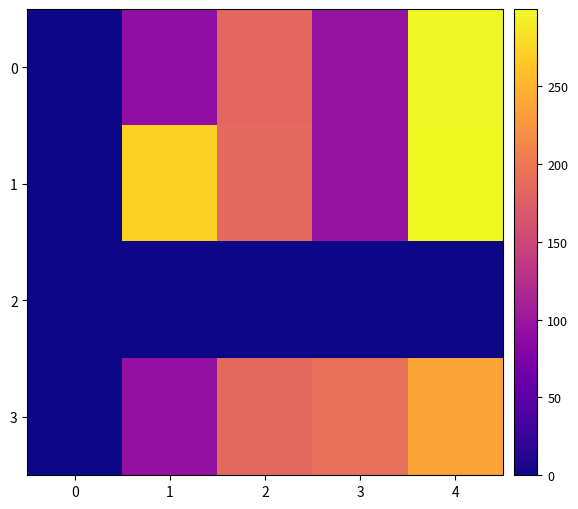

How many series are shown in this chart?

4